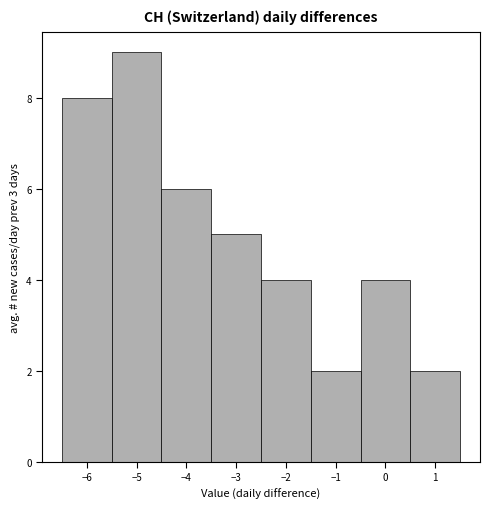

Reading left to right, list every bar in this chart as the range it spans on the x-axis followed by its height. The values are not printed on the chart, so give them approximately, as read against the axis.

-6.5 to -5.5: 8
-5.5 to -4.5: 9
-4.5 to -3.5: 6
-3.5 to -2.5: 5
-2.5 to -1.5: 4
-1.5 to -0.5: 2
-0.5 to 0.5: 4
0.5 to 1.5: 2